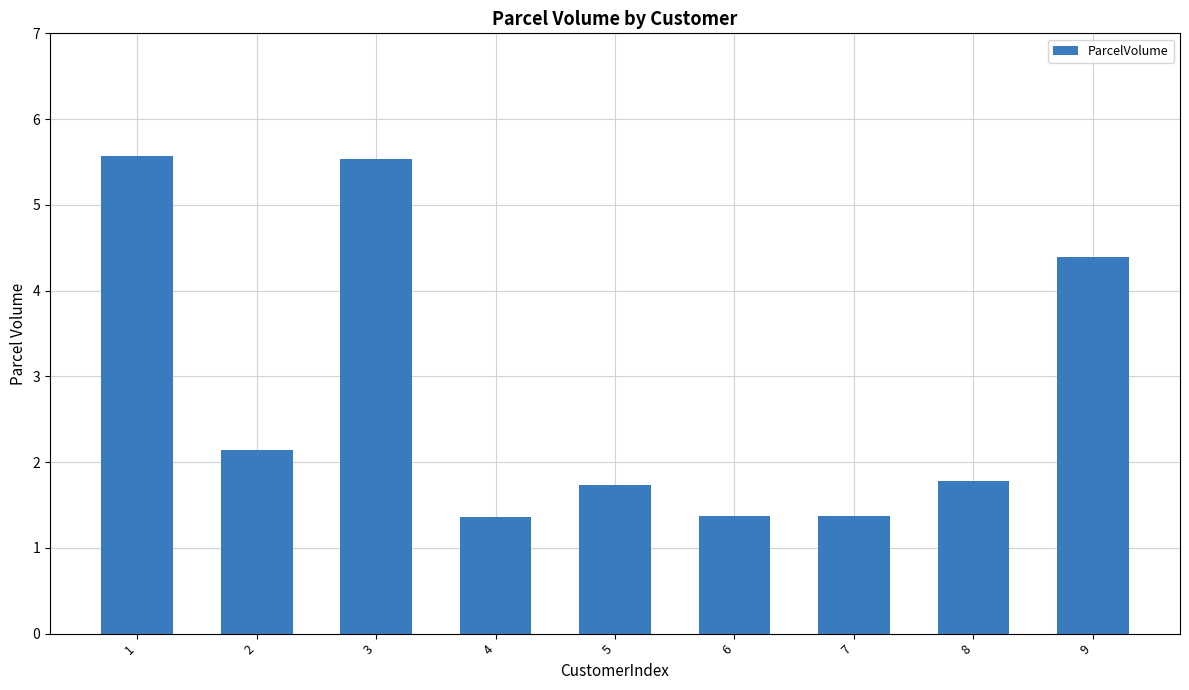

The value at 6 is 1.4. True or false?

True